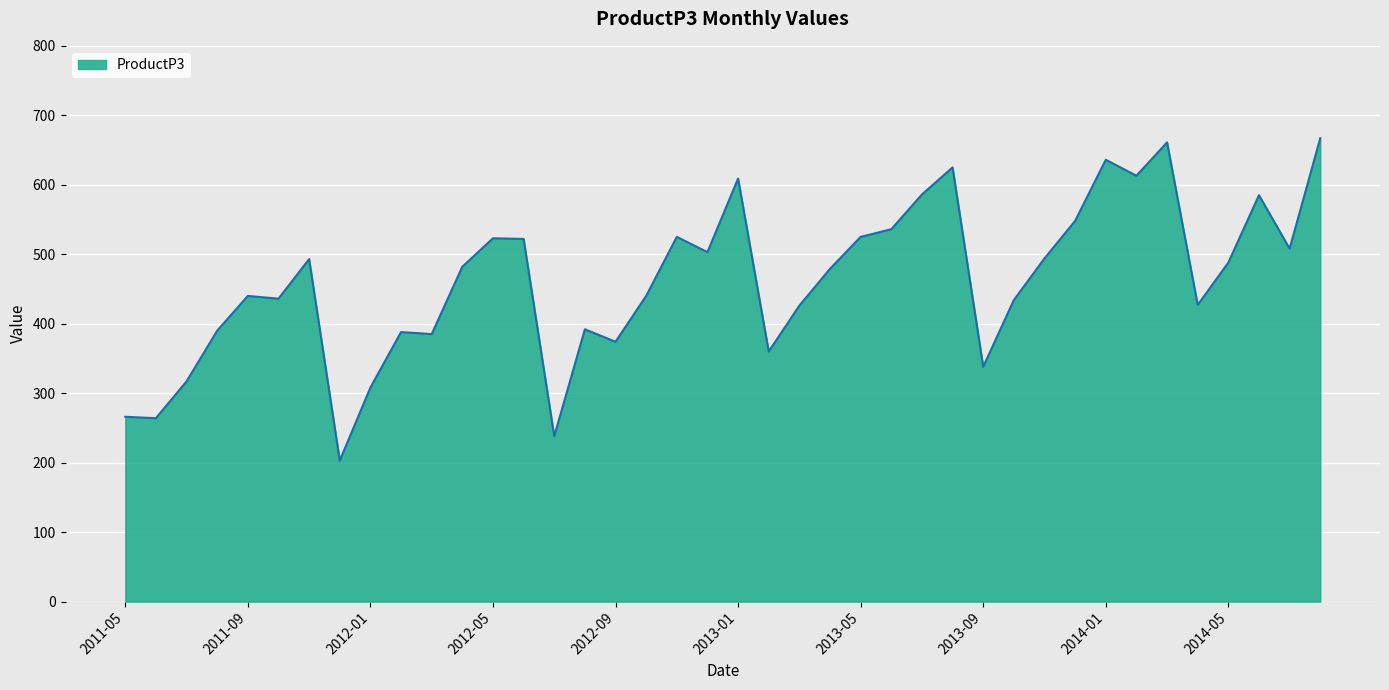

What is the minimum value shown in the chart?

203